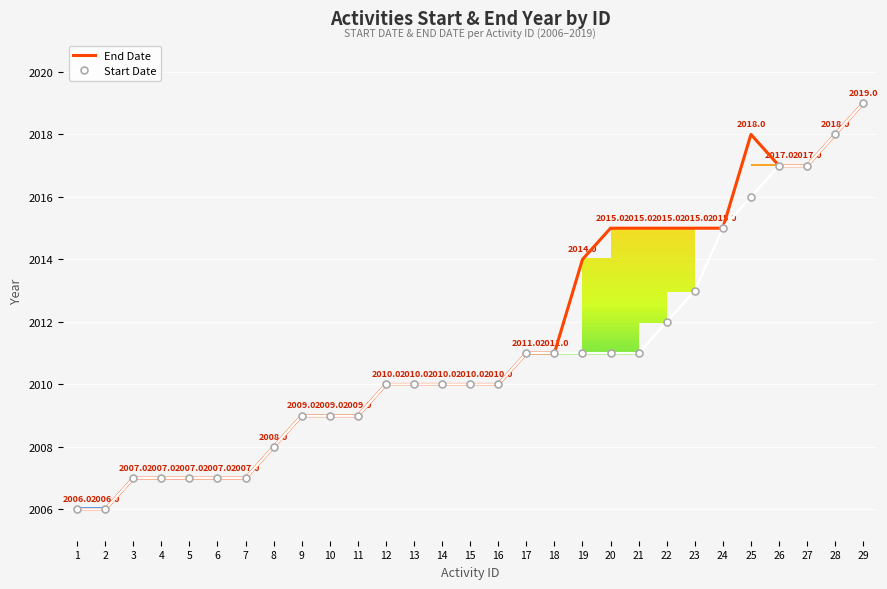

Reading right to left, extract all data points from this chart.

End Date: 2019	2018	2017	2017	2018	2015	2015	2015	2015	2015	2014	2011	2011	2010	2010	2010	2010	2010	2009	2009	2009	2008	2007	2007	2007	2007	2007	2006	2006
Start Date: 2019	2018	2017	2017	2016	2015	2013	2012	2011	2011	2011	2011	2011	2010	2010	2010	2010	2010	2009	2009	2009	2008	2007	2007	2007	2007	2007	2006	2006